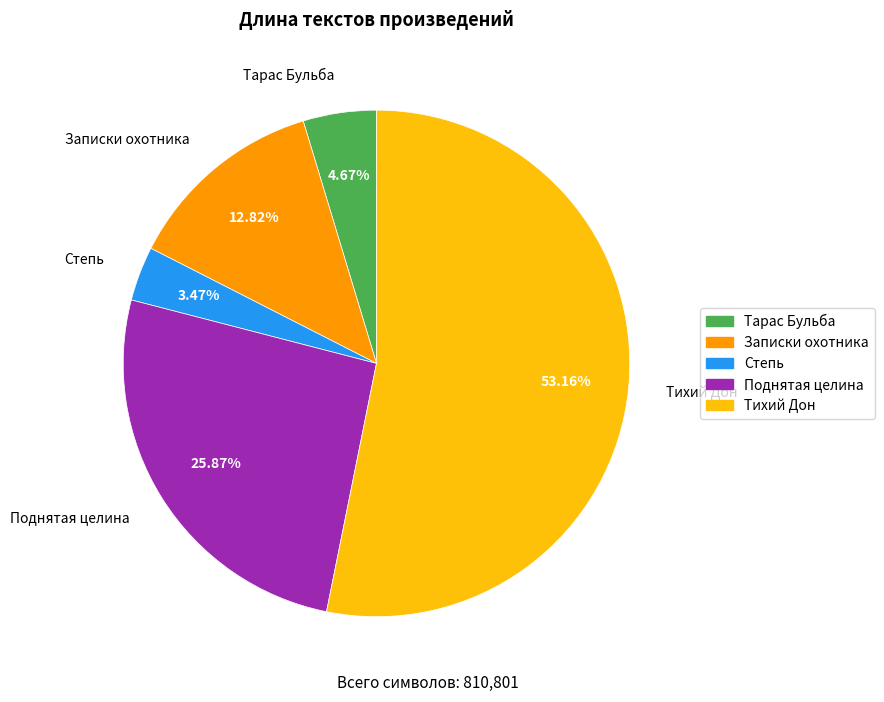

Which has a higher value, Степь or Поднятая целина?

Поднятая целина